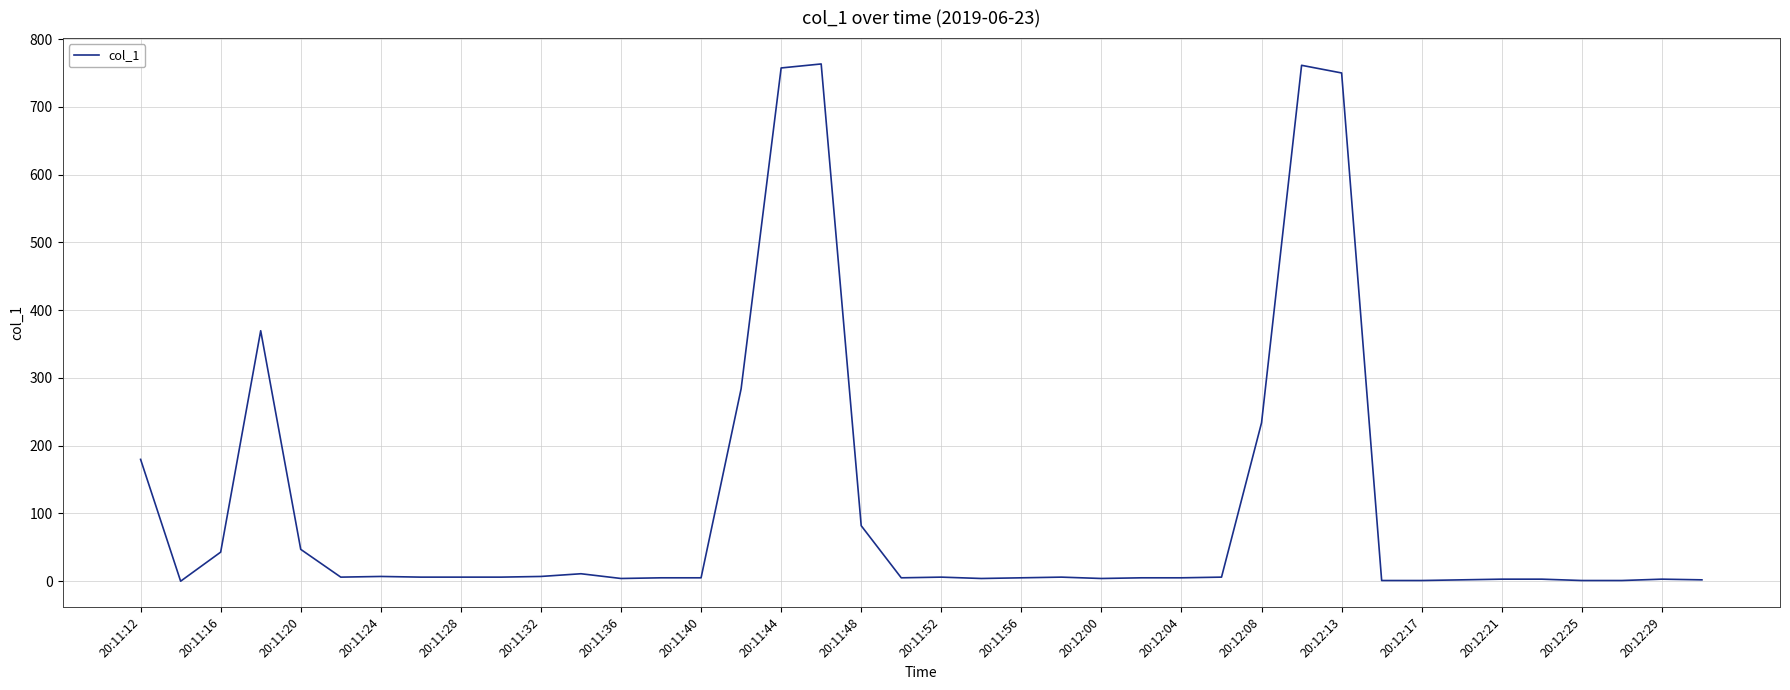

What is the greatest value displayed?

763.5